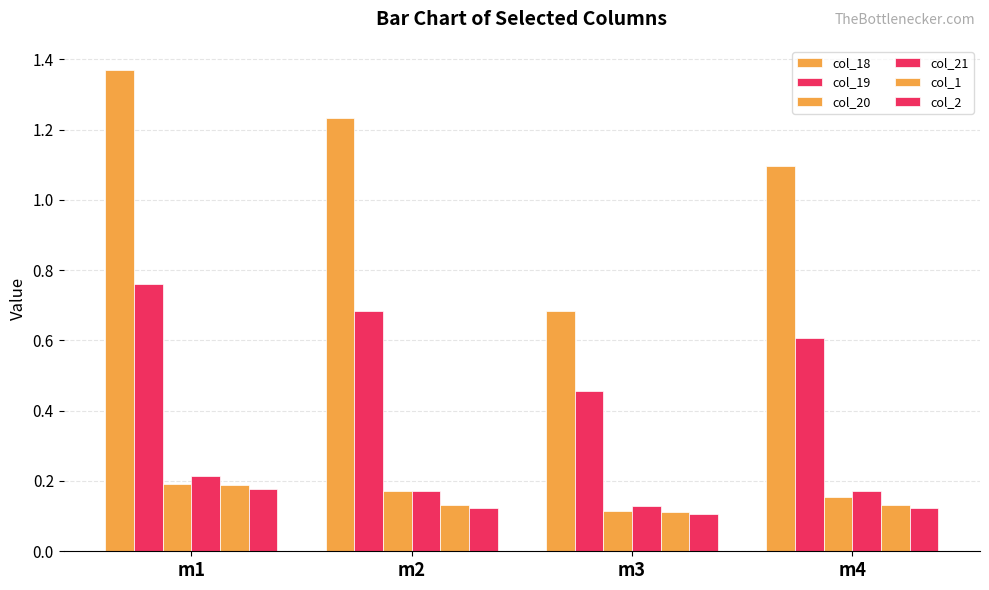

How many groups of bars are there?

4